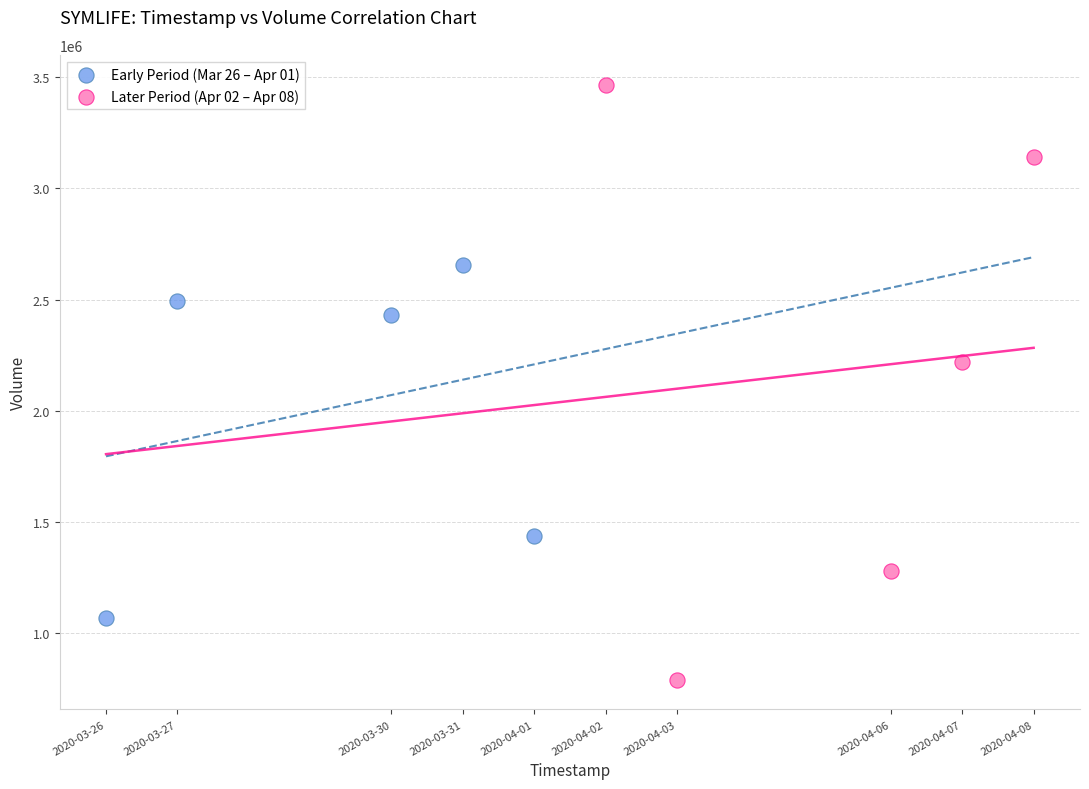

Which series has the largest Y range (max minus min)?

Later Period (Apr 02 – Apr 08)